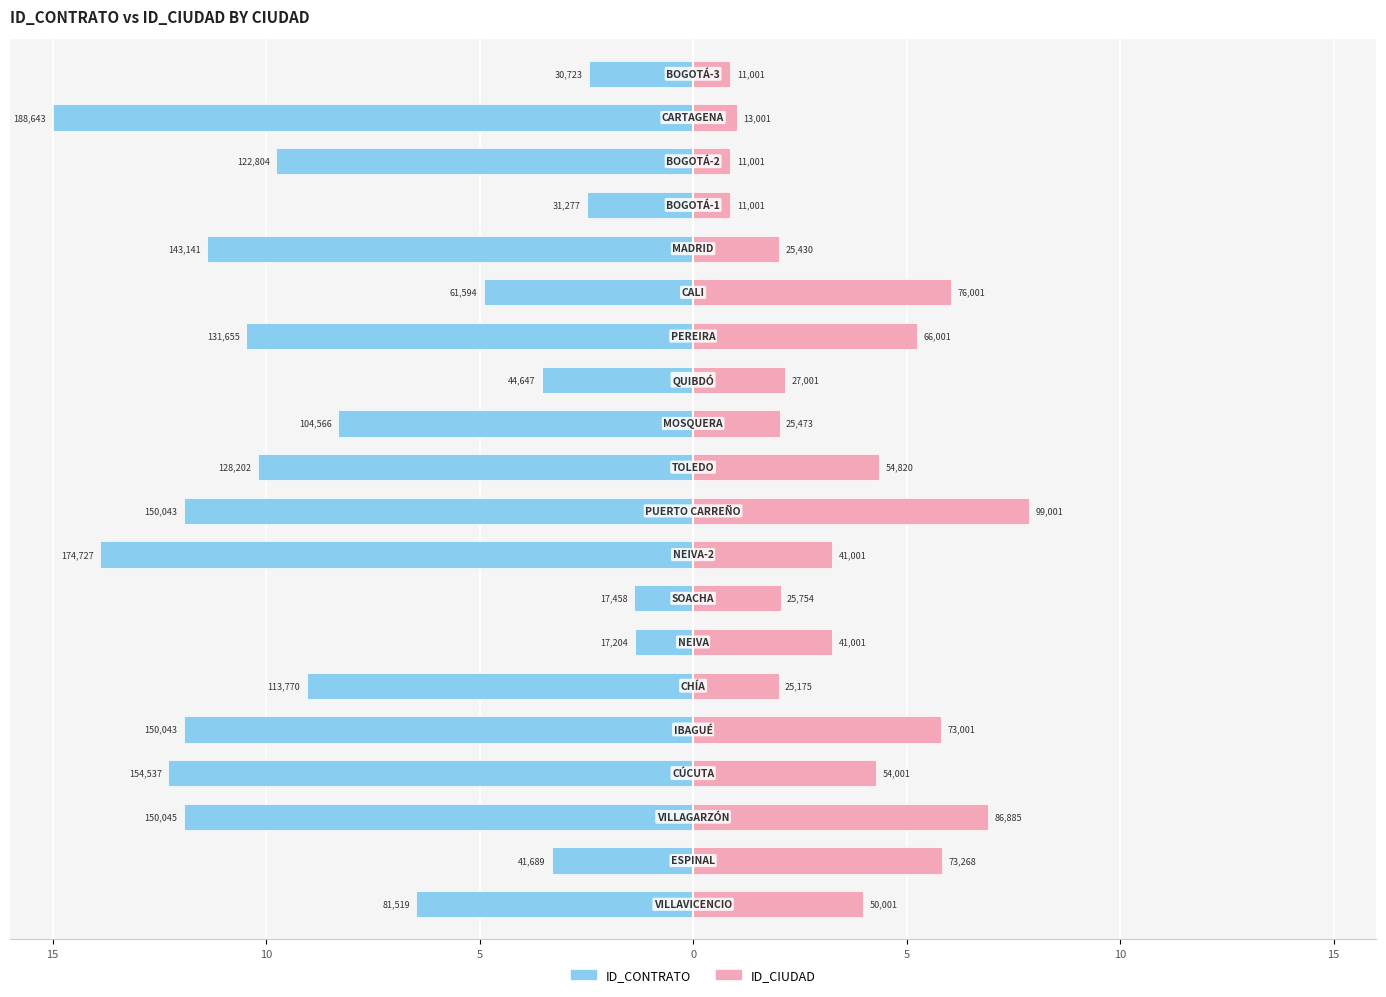

Count the number of data series in this chart.

2